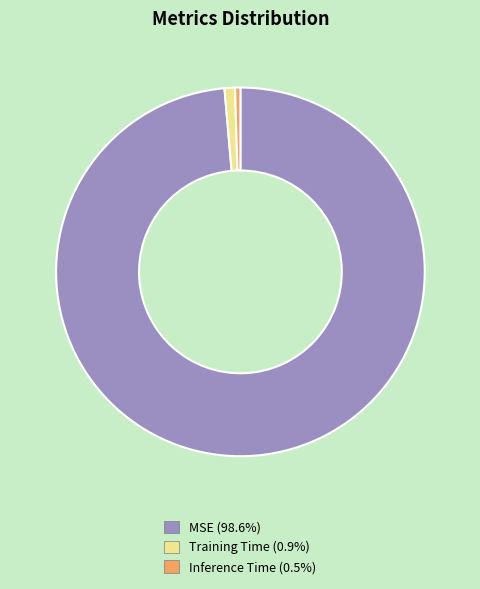

Does MSE represent more than half of the total?

Yes